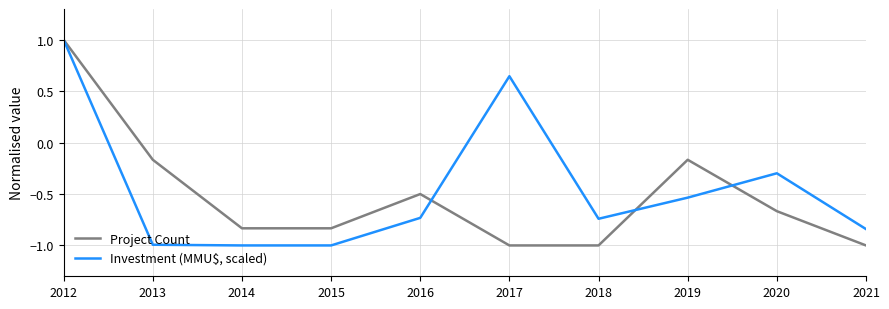

Which label corresponds to the largest value in the chart?

2012